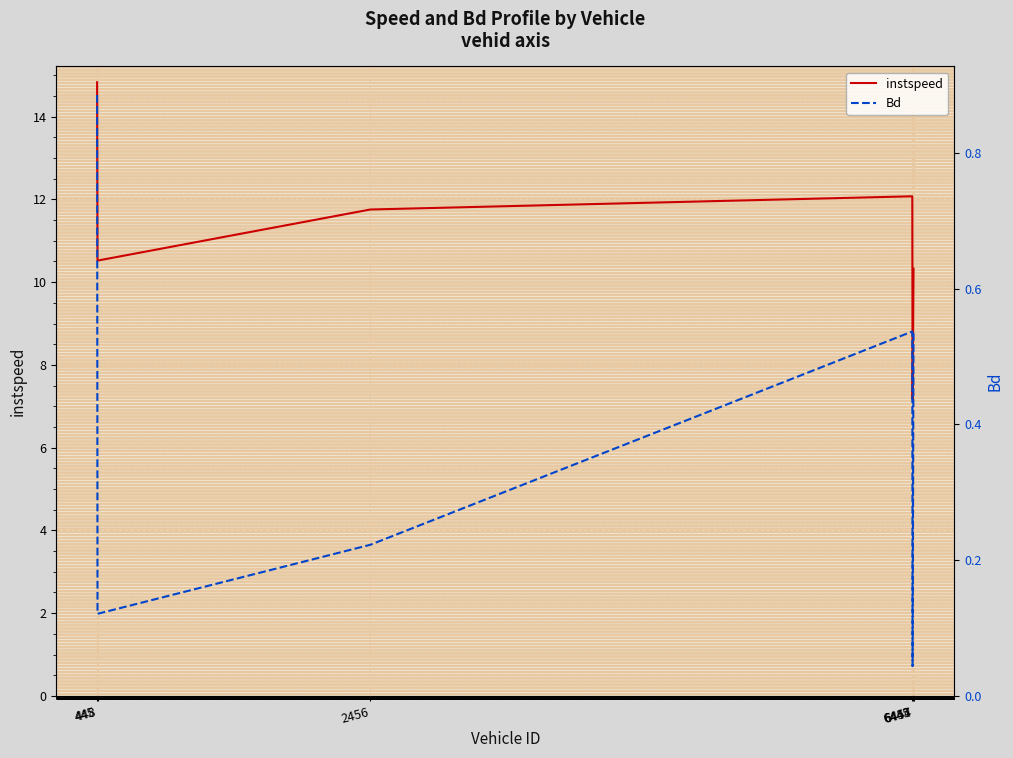

True or false: Bd and instspeed cross at least once.

False